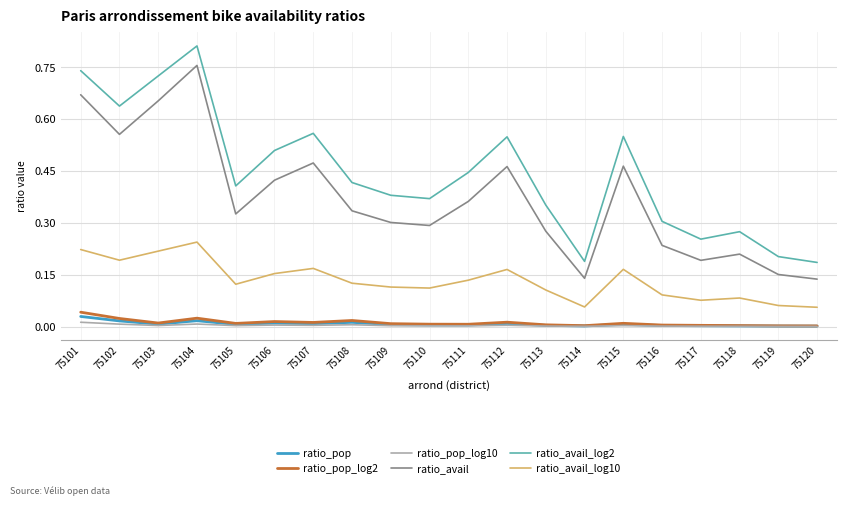

In ratio_avail_log10, how many points are lower than both neighbors (excluding endpoints)?

5